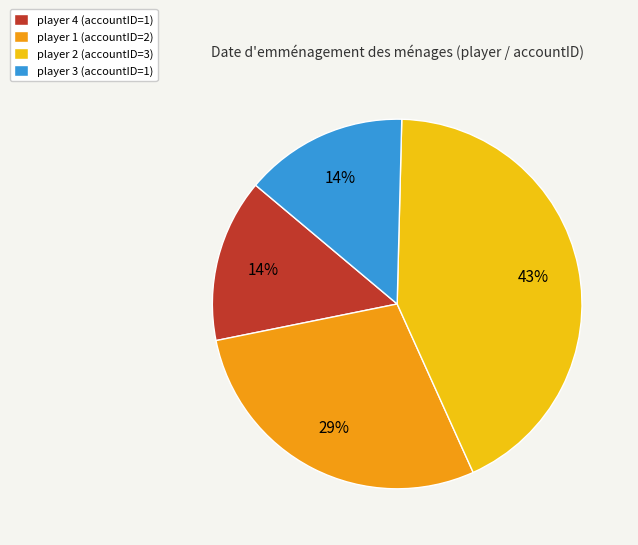

Count the number of slices in the pie.

4